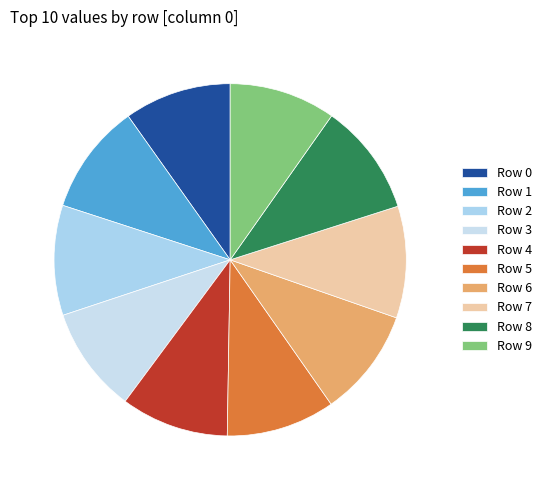

Rank the categories by value from lowest to highest.

Row 3, Row 9, Row 0, Row 4, Row 6, Row 5, Row 2, Row 1, Row 7, Row 8